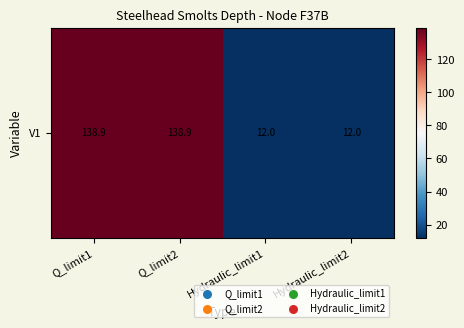

Which has a higher value, Q_limit1 or Hydraulic_limit2?

Q_limit1